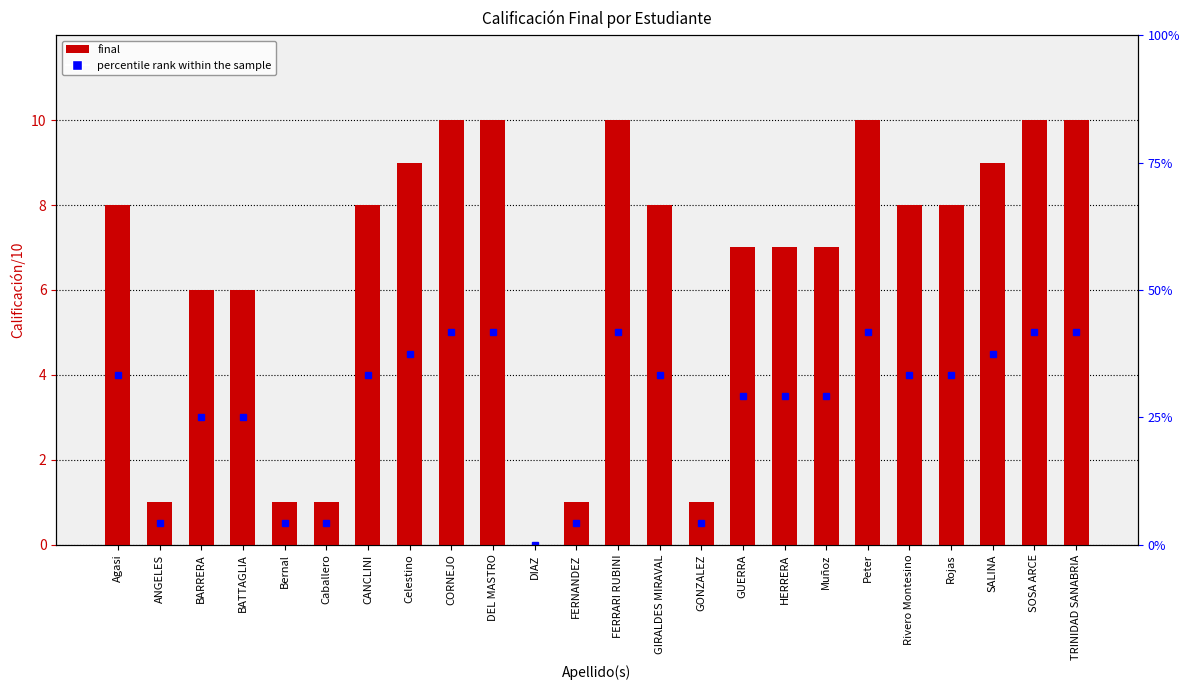

Rank the categories by value from highest to lowest.

CORNEJO, DEL MASTRO, FERRARI RUBINI, Peter, SOSA ARCE, TRINIDAD SANABRIA, Celestino, SALINA, Agasi, CANCLINI, GIRALDES MIRAVAL, Rivero Montesino, Rojas, GUERRA, HERRERA, Muñoz, BARRERA, BATTAGLIA, ANGELES, Bernal, Caballero, FERNANDEZ, GONZALEZ, DIAZ